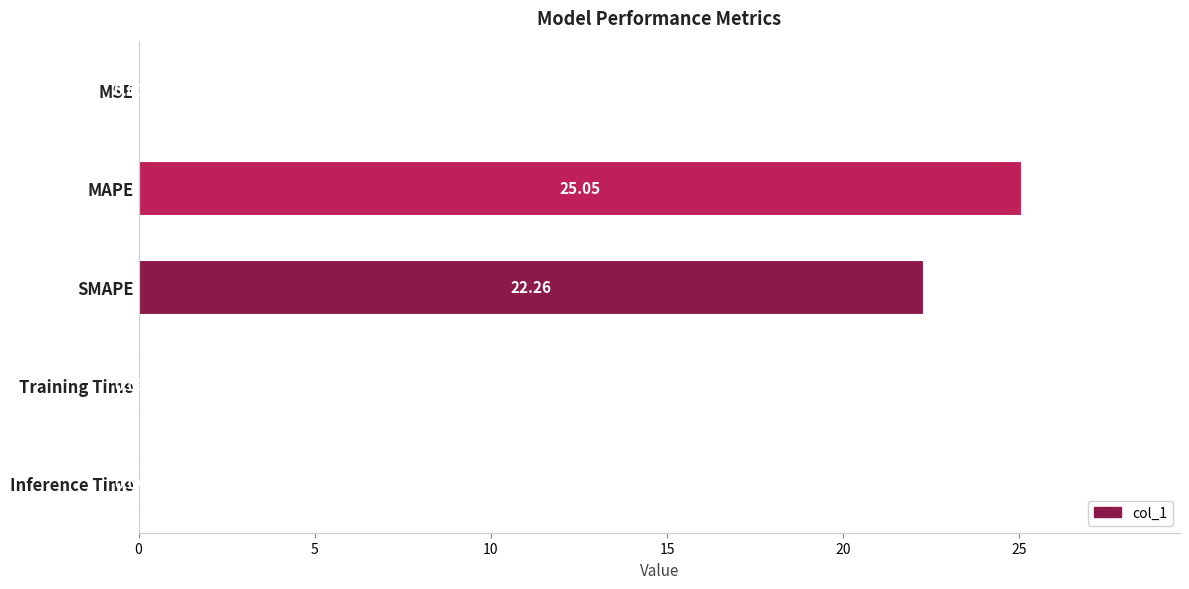

Which has a higher value, Training Time or SMAPE?

SMAPE